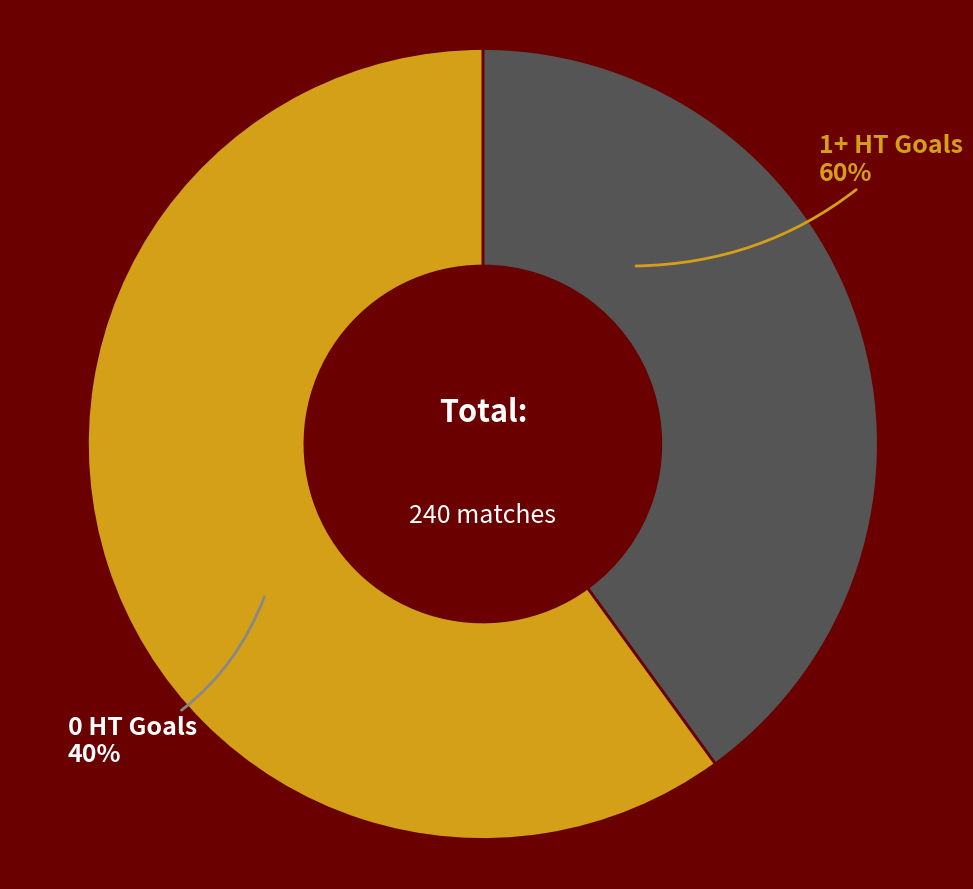

Count the number of slices in the pie.

2